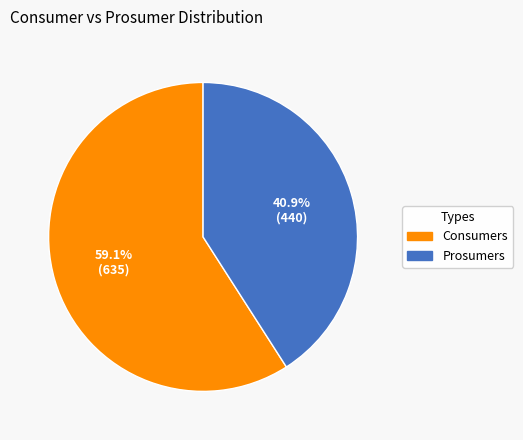

Is it true that Consumers is 46% of the pie?

False